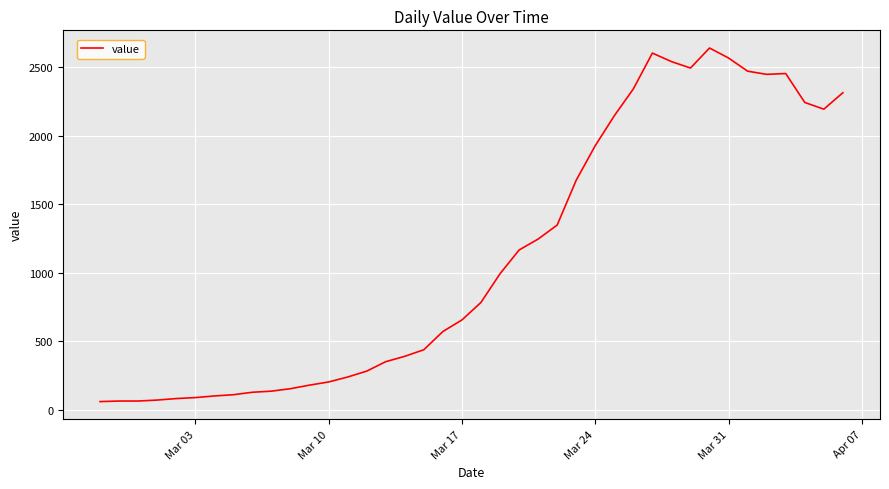

What is the minimum value shown in the chart?

61